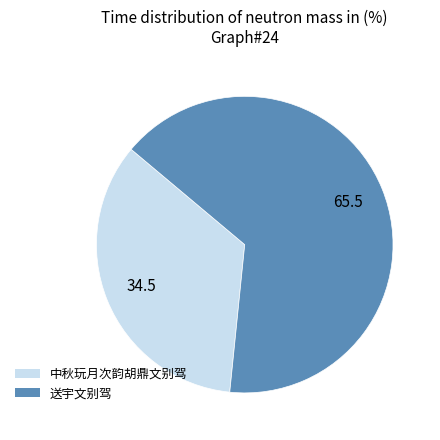

Do 中秋玩月次韵胡鼎文别驾 and 送宇文别驾 together represent more than half of the pie?

Yes